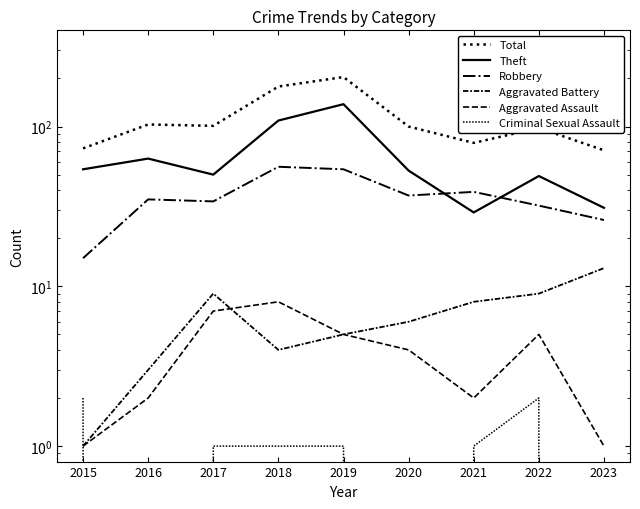

How many lines are shown in the chart?

6